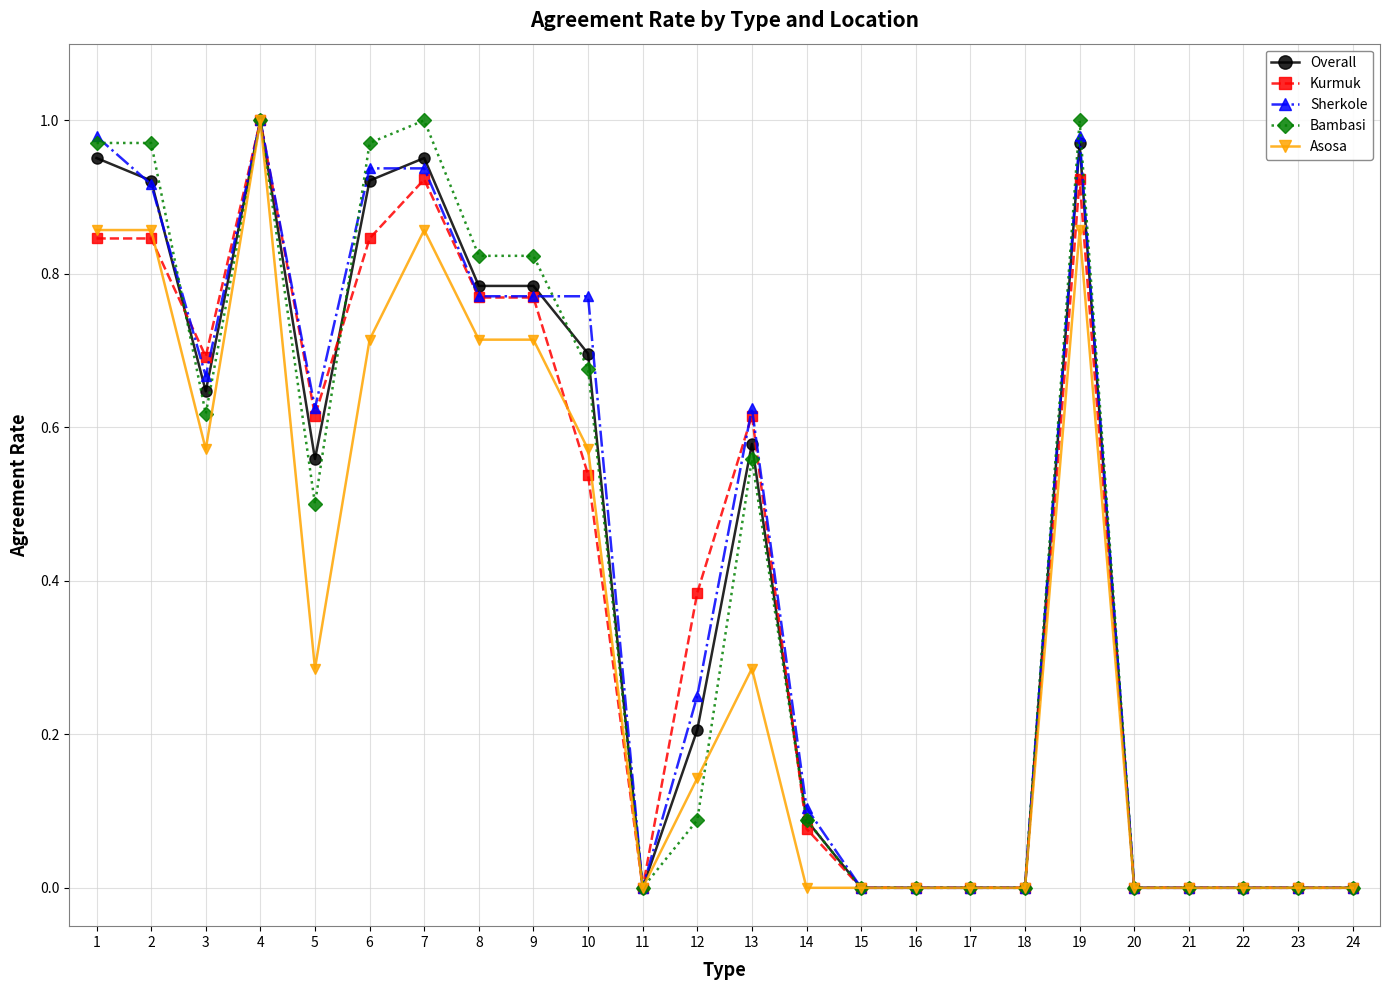

Is this an area chart (filled region under the line)?

No